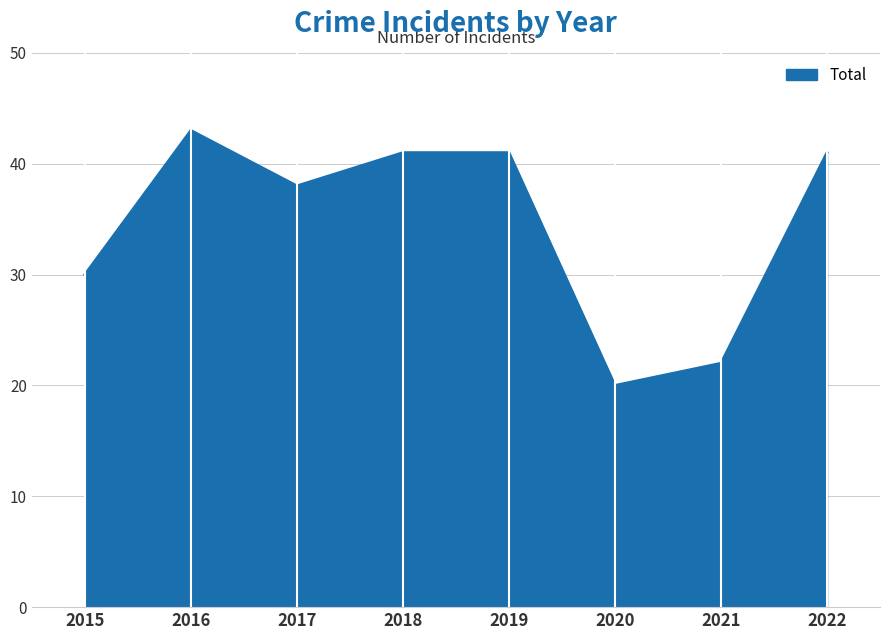

What is the approximate value at 2016, to the nearest 10?

40